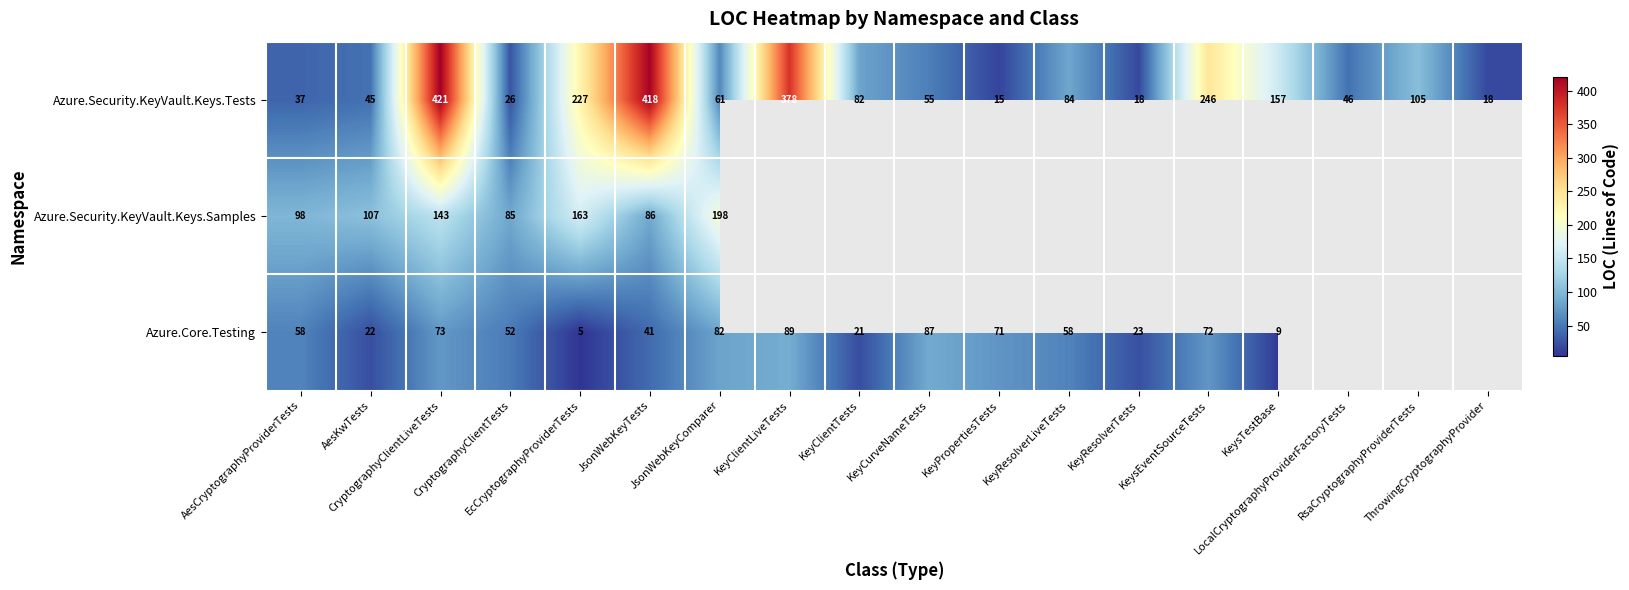

What is the highest value of the Azure.Security.KeyVault.Keys.Tests series?

421